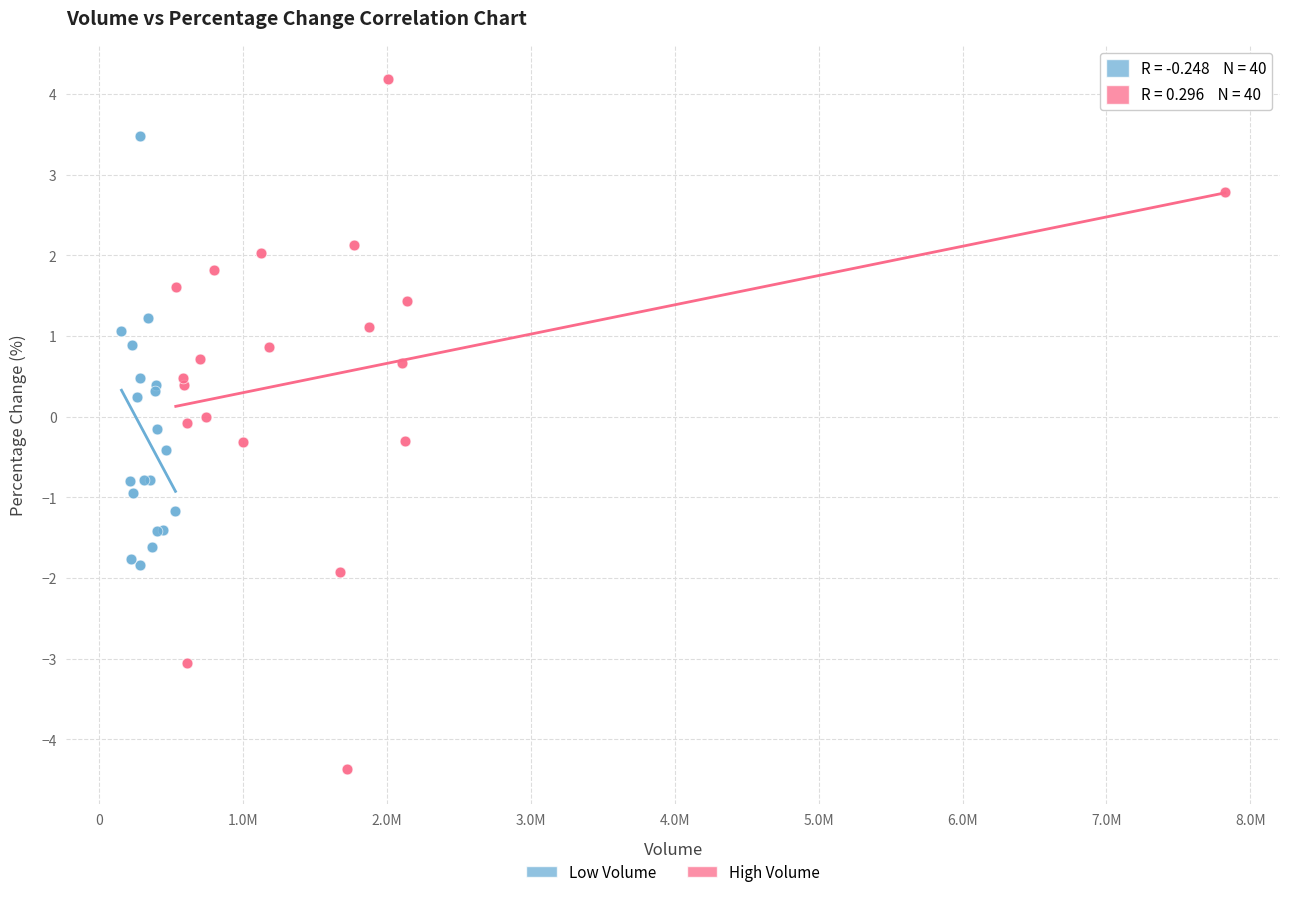

Which series reaches the maximum Y coordinate?

High Volume